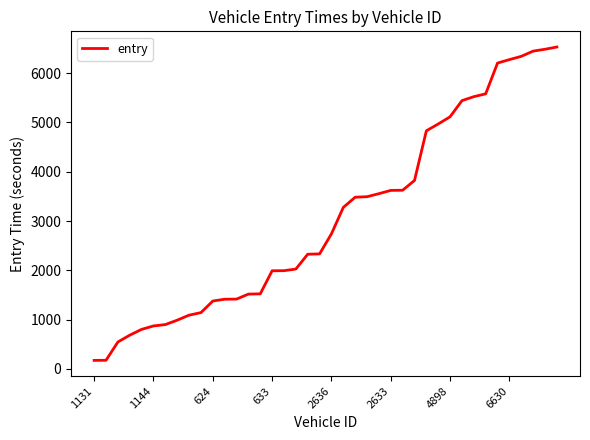

How many values are below 2741?

20